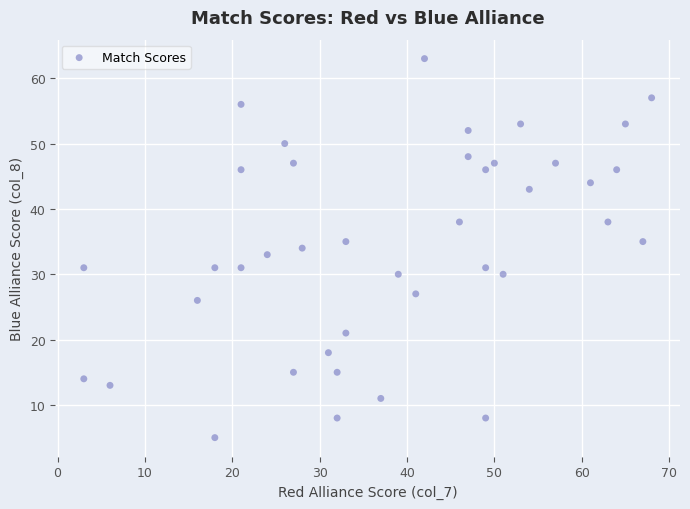

What is the range of X values (max minus min)?

65